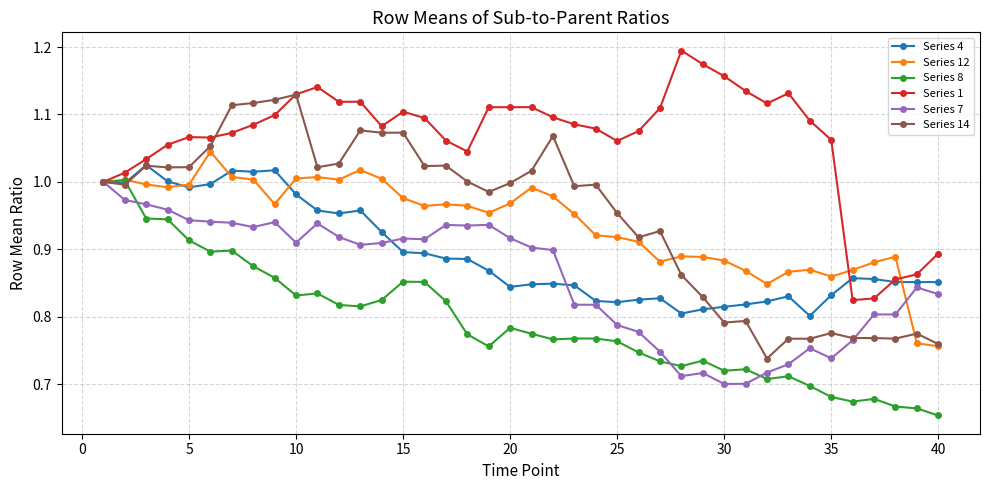

At how many categories does at least one series exceed 0?

40